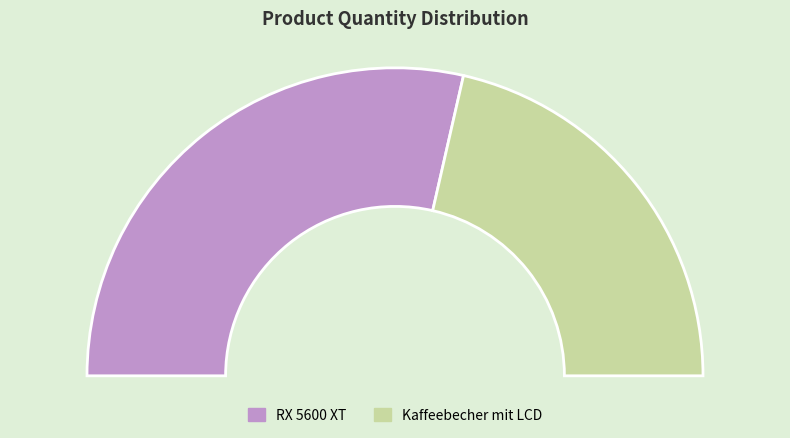

To the nearest percent, what is the average slice percentage?

50%